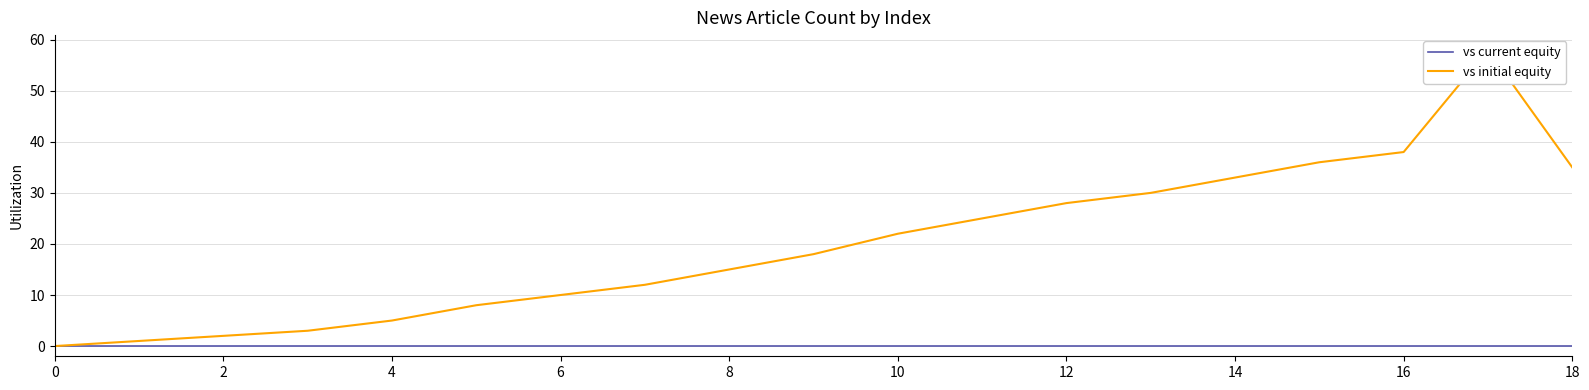

Which category has the highest value across all series?

17